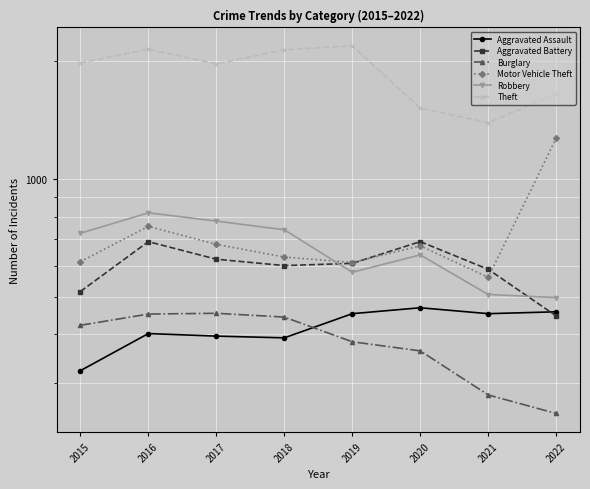

Is the value of Robbery at 2019 greater than the value of Burglary at 2017?

Yes